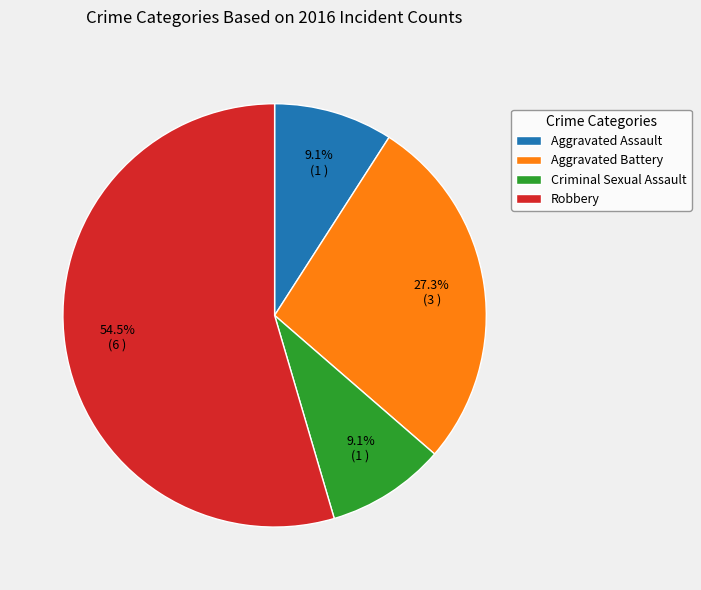

Combined, what portion of the pie is Aggravated Assault and Criminal Sexual Assault?

18.2%